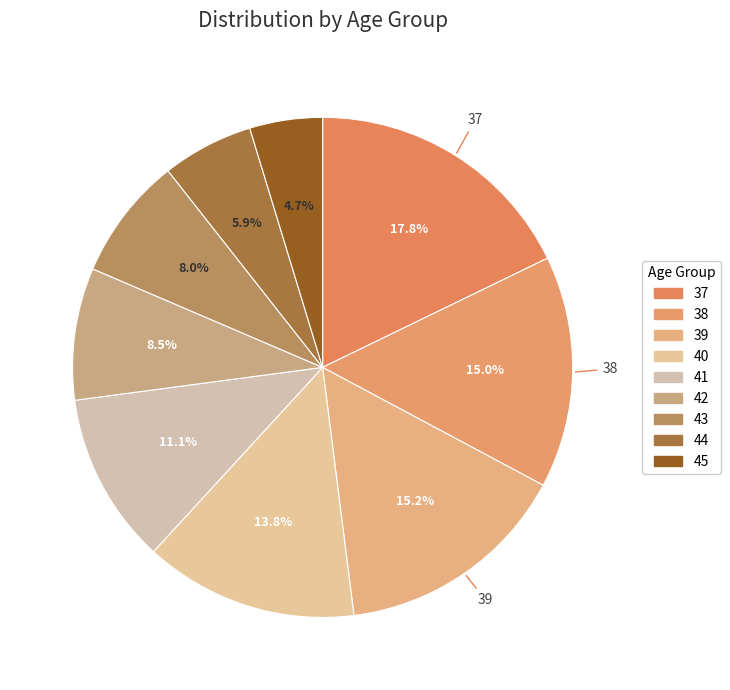

To the nearest percent, what percentage of the pie is 45?

5%